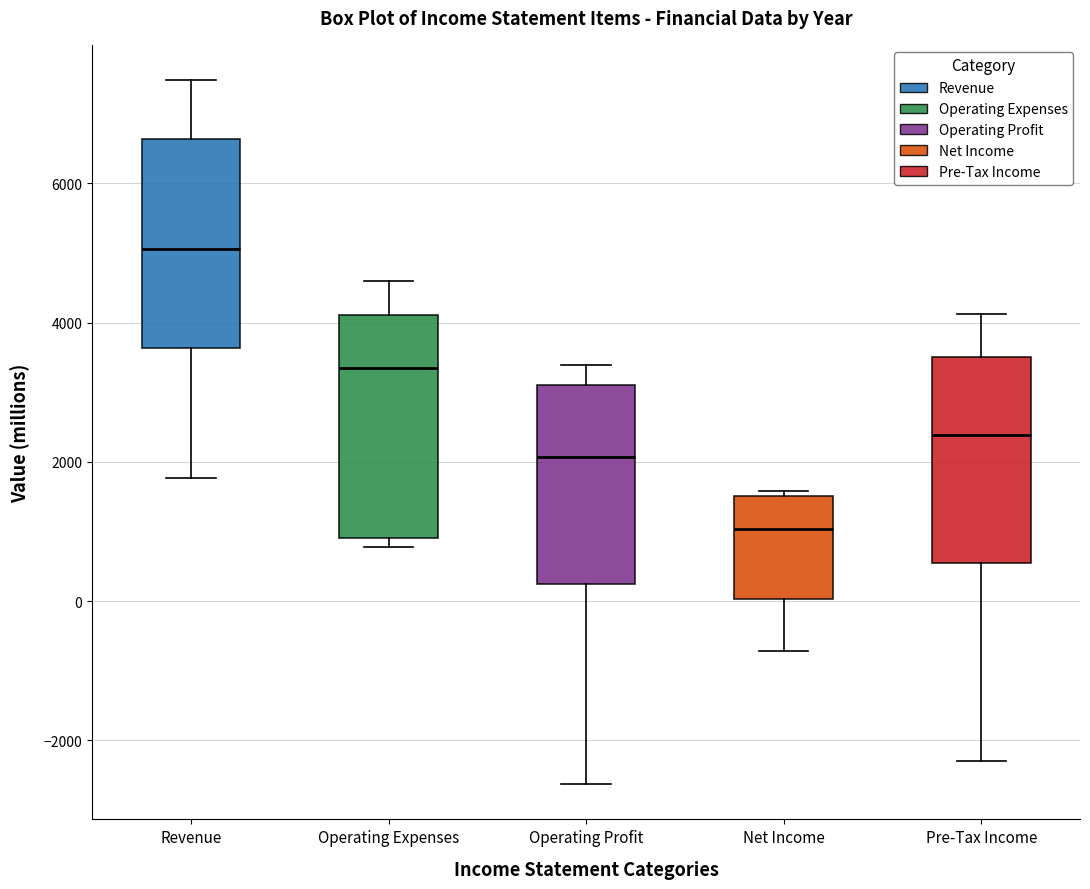

Reading left to right, transcribe this box plot: for each box, give where its median line is, the range the box spans, and where its two whiskers end, as read against the y-axis. The values are not printed on the chart, so give them approximately, as read against the axis.

Revenue: median 5000, box 3600 to 6600, whiskers 1800 to 7400
Operating Expenses: median 3400, box 1000 to 4200, whiskers 800 to 4600
Operating Profit: median 2000, box 200 to 3200, whiskers -2600 to 3400
Net Income: median 1000, box 0 to 1600, whiskers -800 to 1600 (just above the box's upper edge)
Pre-Tax Income: median 2400, box 600 to 3600, whiskers -2200 to 4200